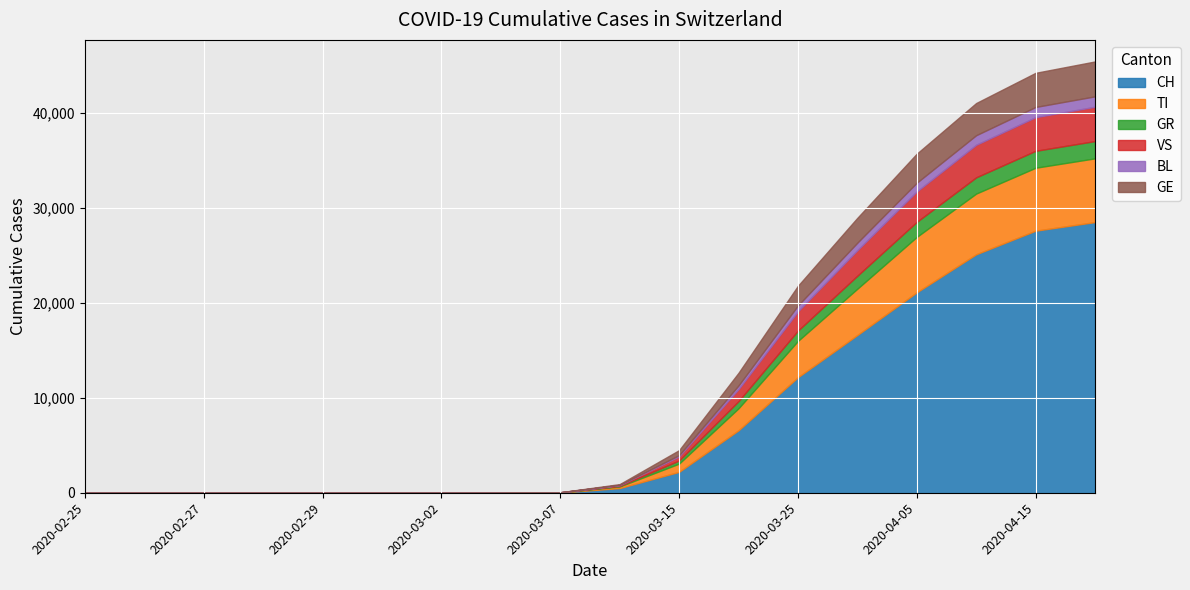

At which label is BL closest to 548?

2020-03-25